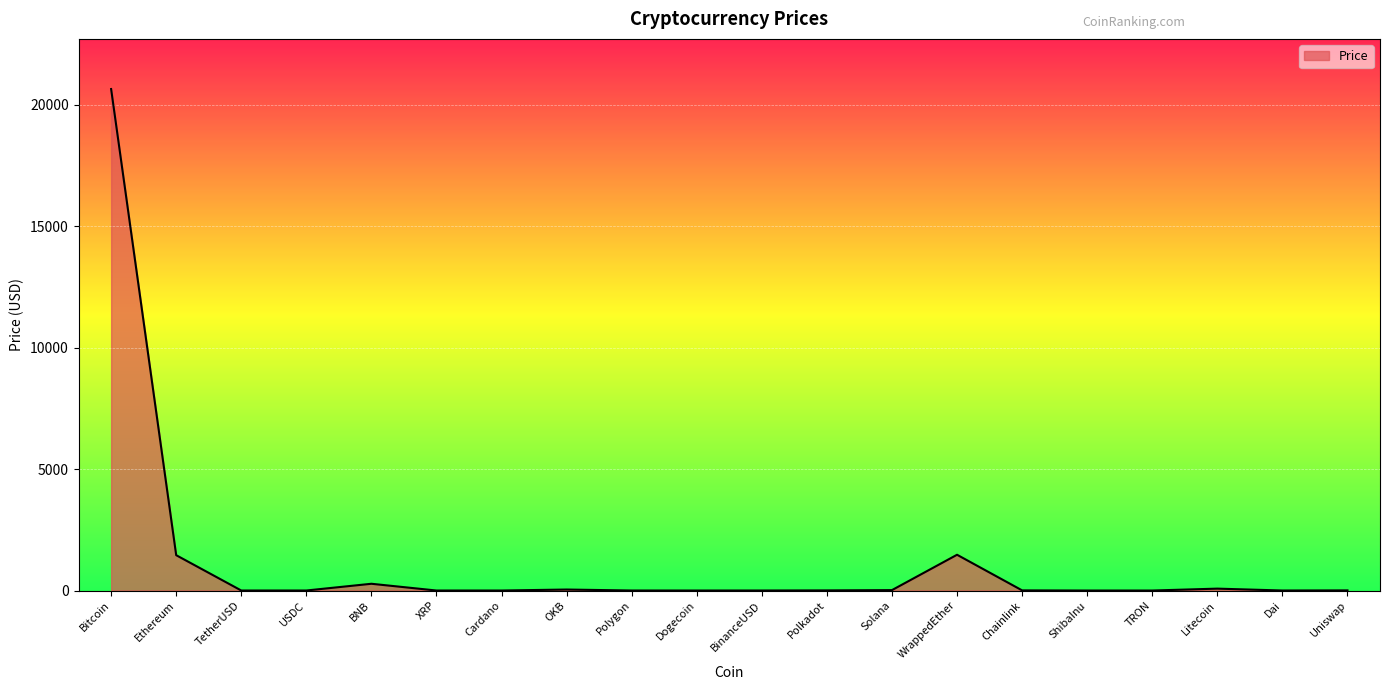

Is it true that the value at Dai is 1.0?

True